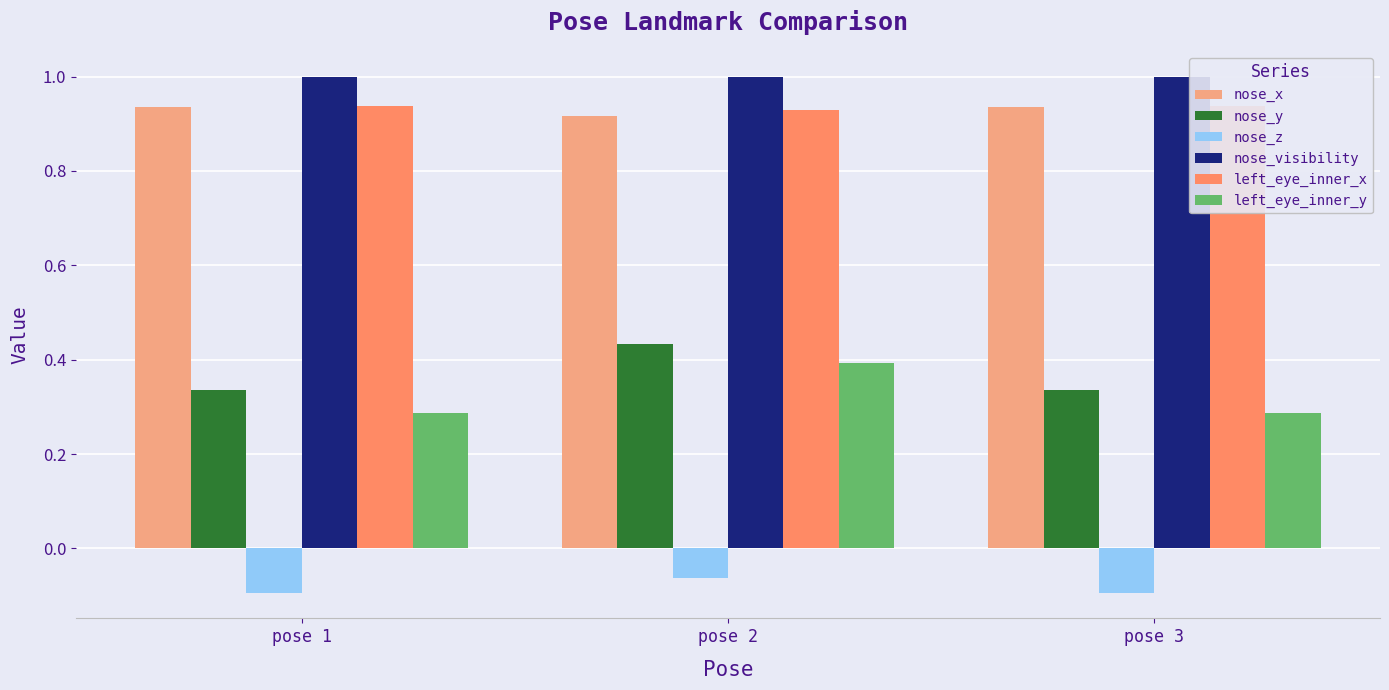

What are all the series names shown in the legend?

nose_x, nose_y, nose_z, nose_visibility, left_eye_inner_x, left_eye_inner_y